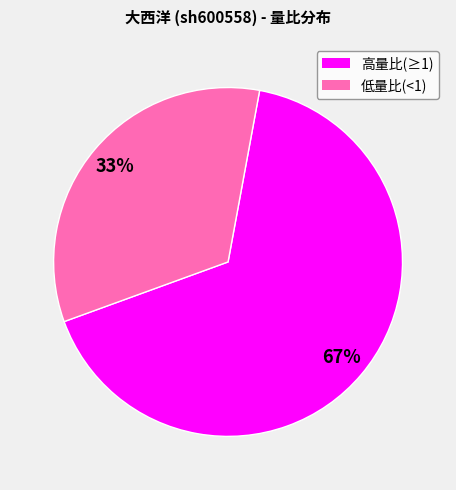

Is there any slice that represents more than half of the pie?

Yes